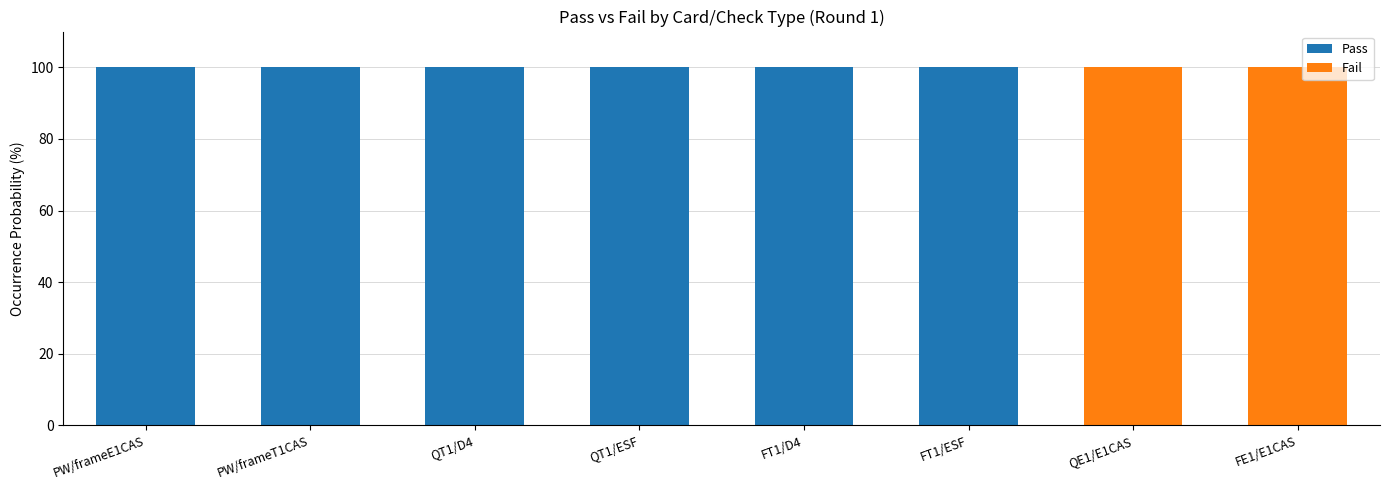

The value of Pass at PW/frameT1CAS is 150. True or false?

False